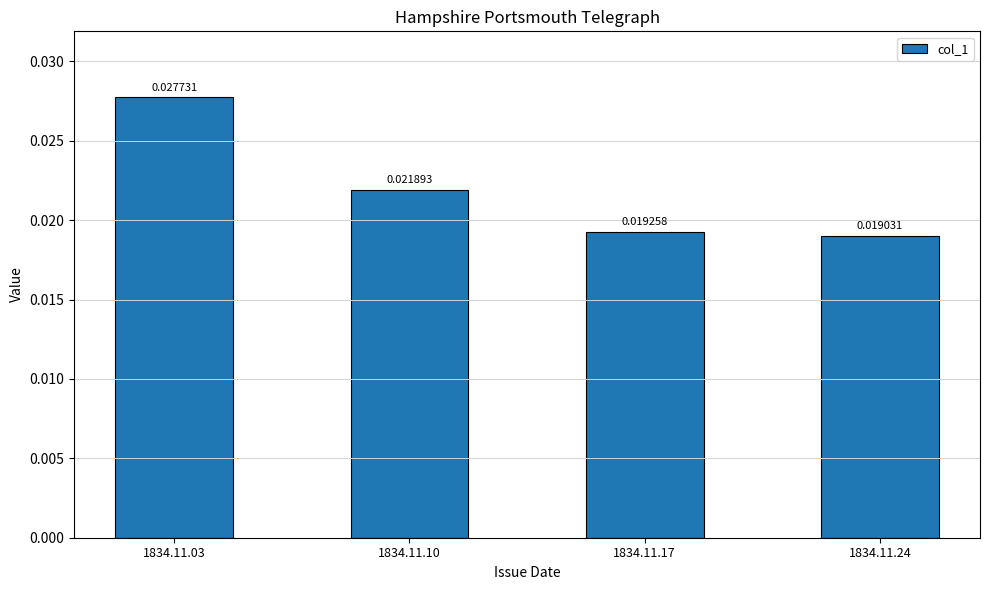

Between 1834.11.10 and 1834.11.03, which is larger?

1834.11.03